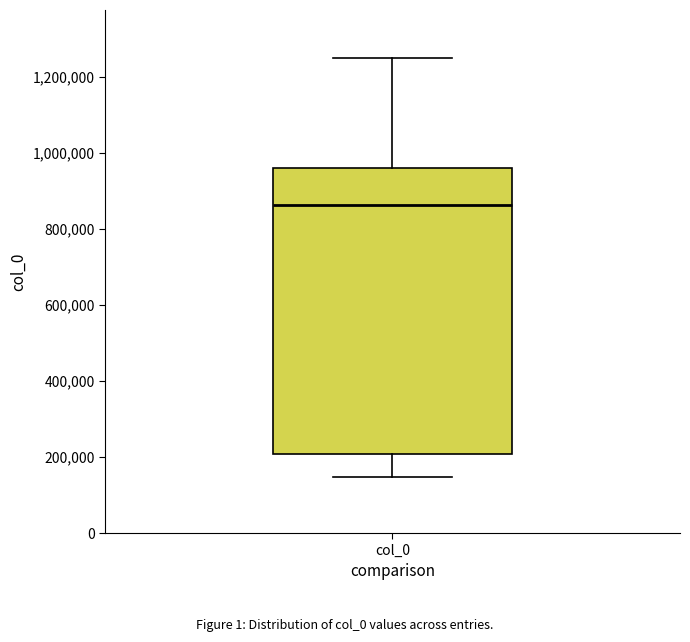

Transcribe this box plot: give where the median line is, the range the box spans, and where the two whiskers end, as read against the y-axis. The values are not printed on the chart, so give them approximately, as read against the axis.

median 860000, box 200000 to 960000, whiskers 140000 to 1240000